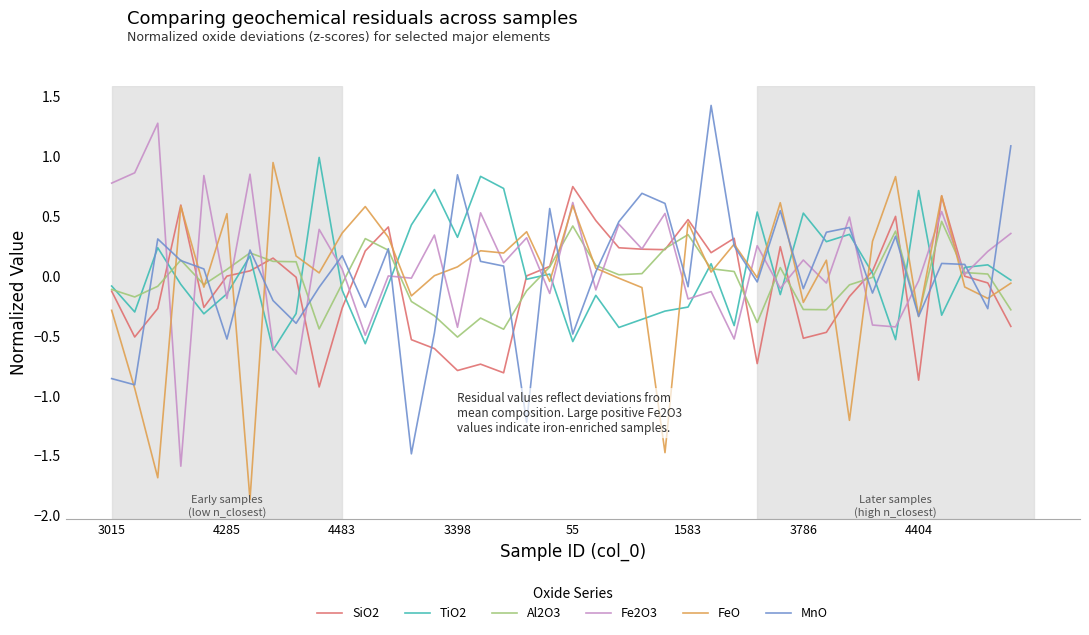

Does the chart have visible grid lines?

No